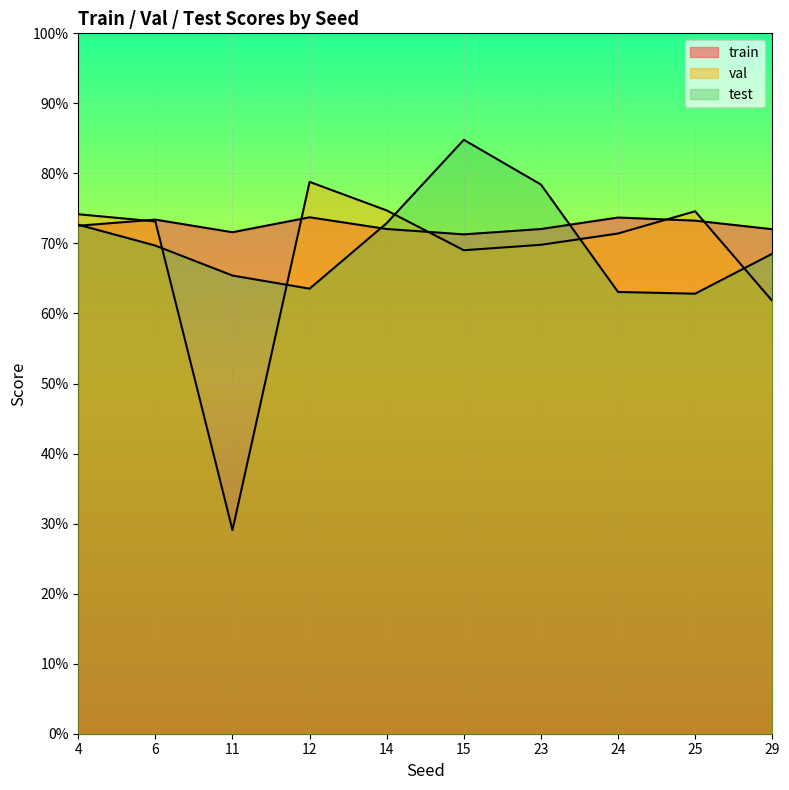

What is the sum of the train values at 11 and 29?

1.4